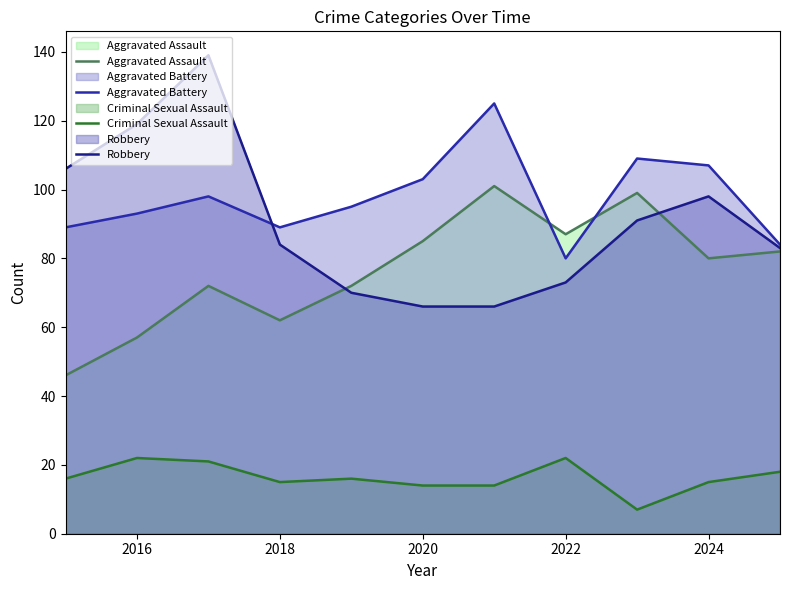

At which label does Criminal Sexual Assault first exceed 16?

2016